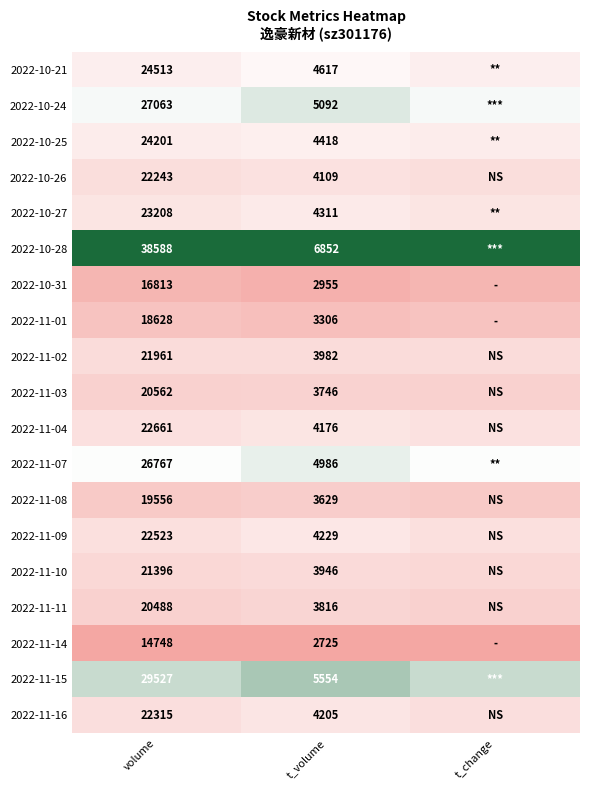

Is the value of 2022-10-25 at t_volume greater than the value of 2022-10-27 at volume?

No